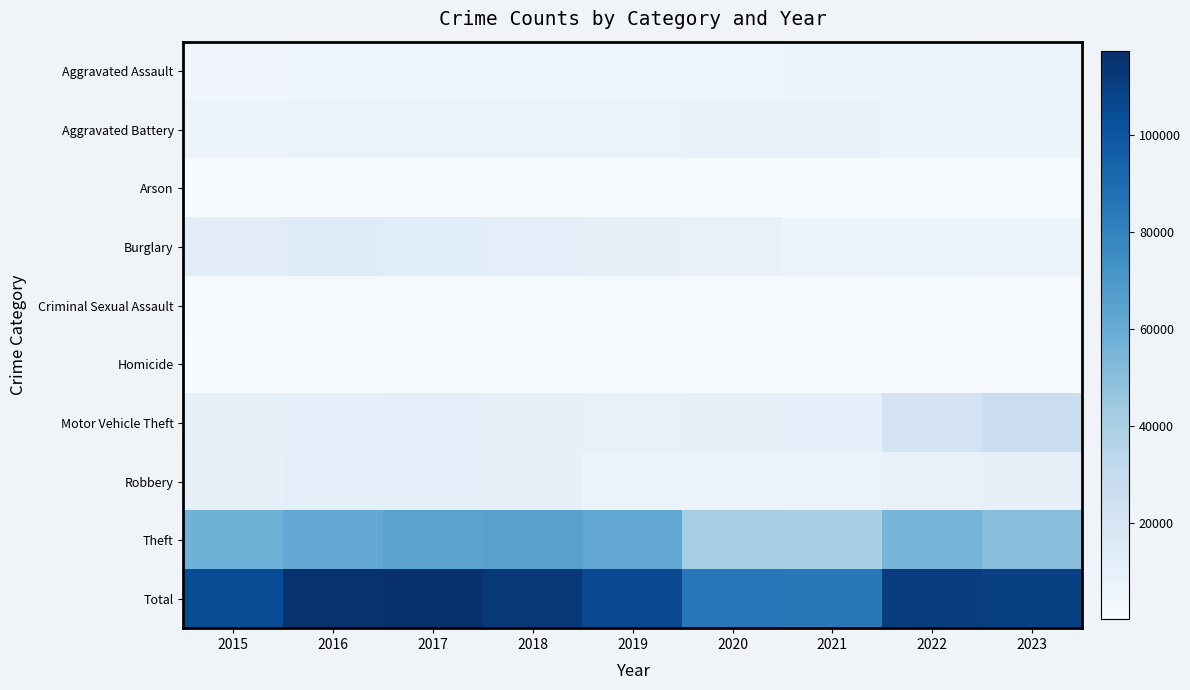

Reading left to right, what are all the values shown in this chart?

Aggravated Assault: 2015=4480	2016=5712	2017=5793	2018=6001	2019=5841	2020=6263	2021=7242	2022=7280	2023=6879
Aggravated Battery: 2015=7019	2016=8086	2017=7845	2018=7735	2019=7857	2020=8320	2021=8347	2022=7491	2023=7271
Arson: 2015=448	2016=515	2017=444	2018=373	2019=376	2020=588	2021=529	2022=422	2023=447
Burglary: 2015=13184	2016=14289	2017=13001	2018=11747	2019=9638	2020=8758	2021=6661	2022=7595	2023=6616
Criminal Sexual Assault: 2015=1687	2016=1841	2017=1960	2018=2014	2019=1904	2020=1473	2021=1711	2022=1774	2023=1583
Homicide: 2015=496	2016=786	2017=672	2018=589	2019=498	2020=787	2021=804	2022=720	2023=571
Motor Vehicle Theft: 2015=10068	2016=11286	2017=11380	2018=9985	2019=8976	2020=9959	2021=10603	2022=21449	2023=26345
Robbery: 2015=9638	2016=11960	2017=11880	2018=9681	2019=7995	2020=7855	2021=7918	2022=8966	2023=9732
Theft: 2015=57350	2016=61621	2017=64386	2018=65287	2019=62492	2020=41325	2021=40808	2022=54845	2023=50421
Total: 2015=104370	2016=116096	2017=117361	2018=113412	2019=105577	2020=85328	2021=84623	2022=110542	2023=109865